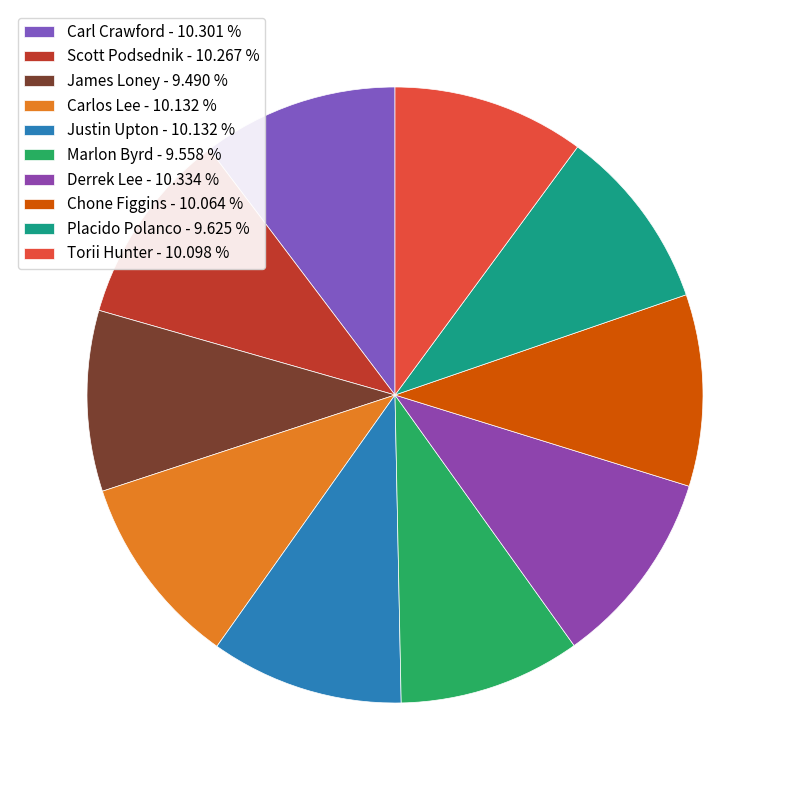

To the nearest percent, what percentage of the pie is Torii Hunter?

10%